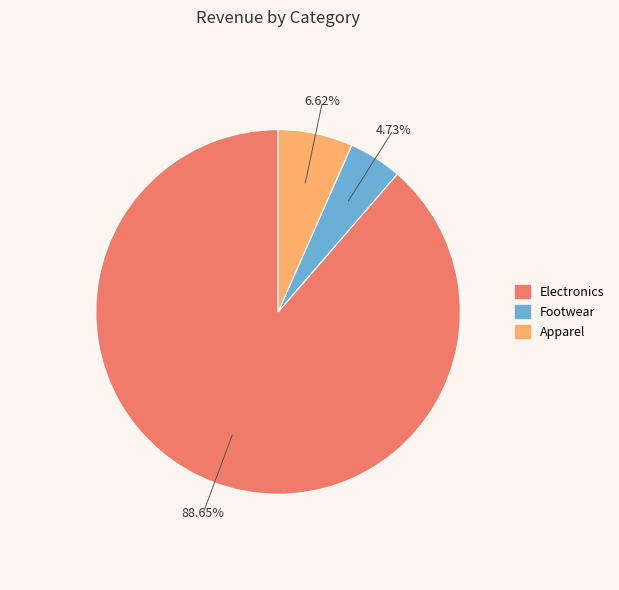

Approximately how many times larger is the value at Footwear compared to Electronics?

0.1